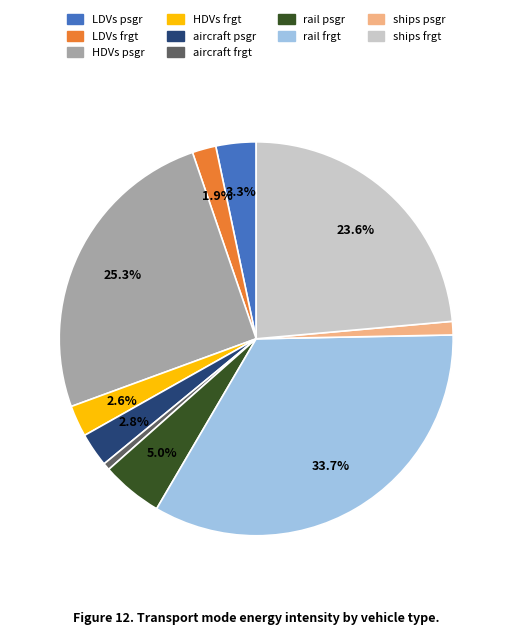

Is there any slice that represents more than half of the pie?

No